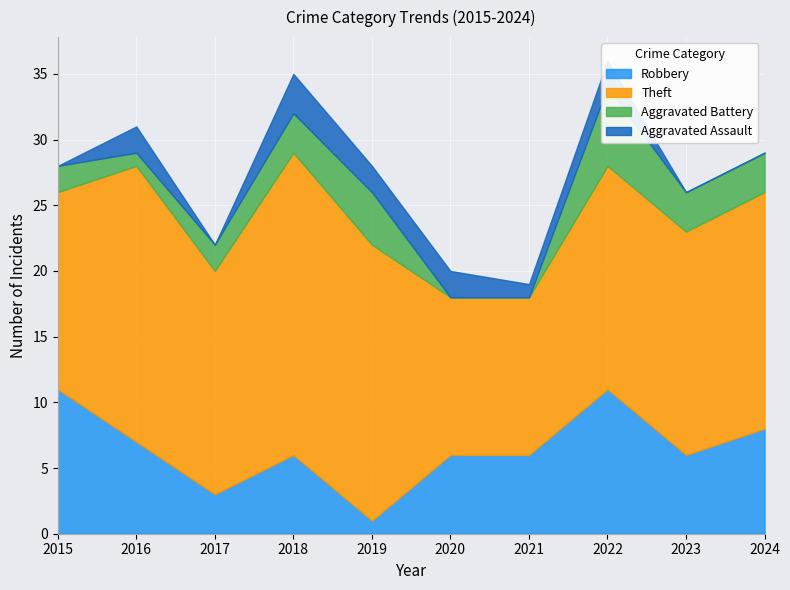

Where does the Aggravated Assault series first go above 2?

2018